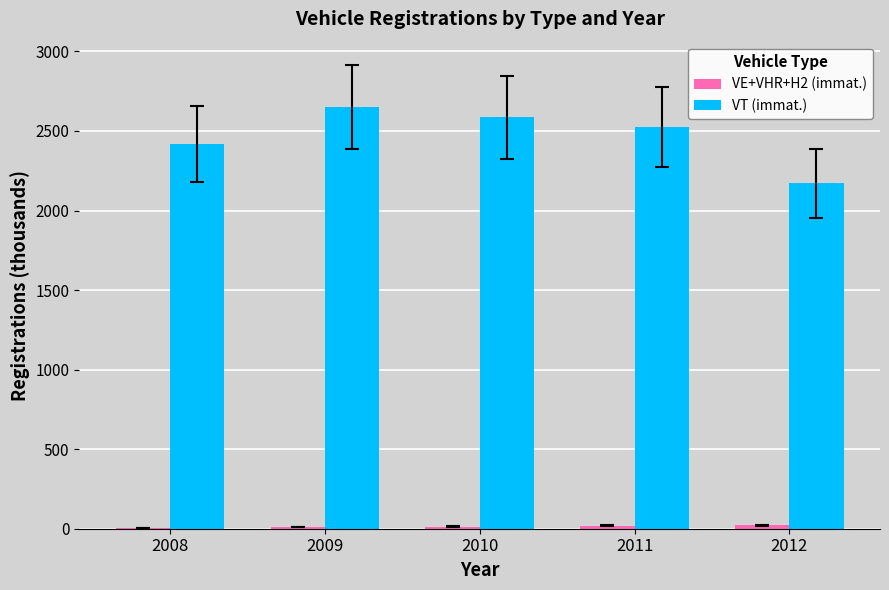

What is the average value of the VT (immat.) series?

2469.9